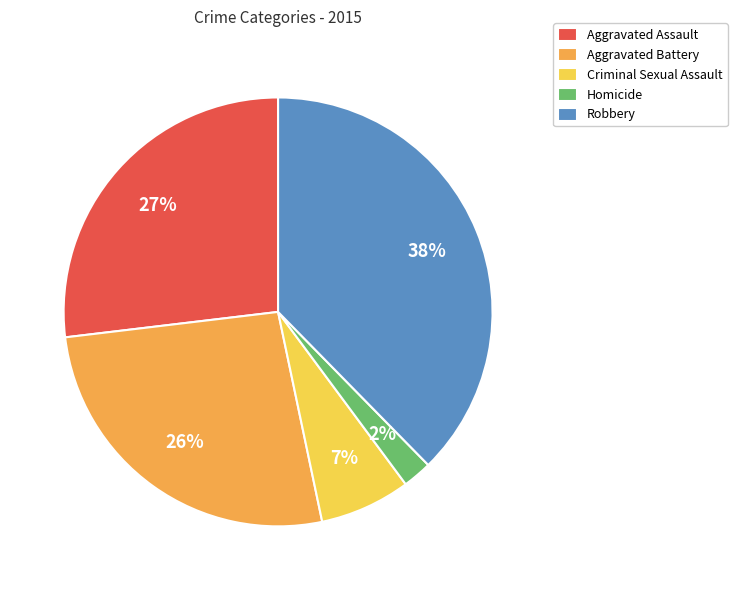

Is there any slice that represents more than half of the pie?

No